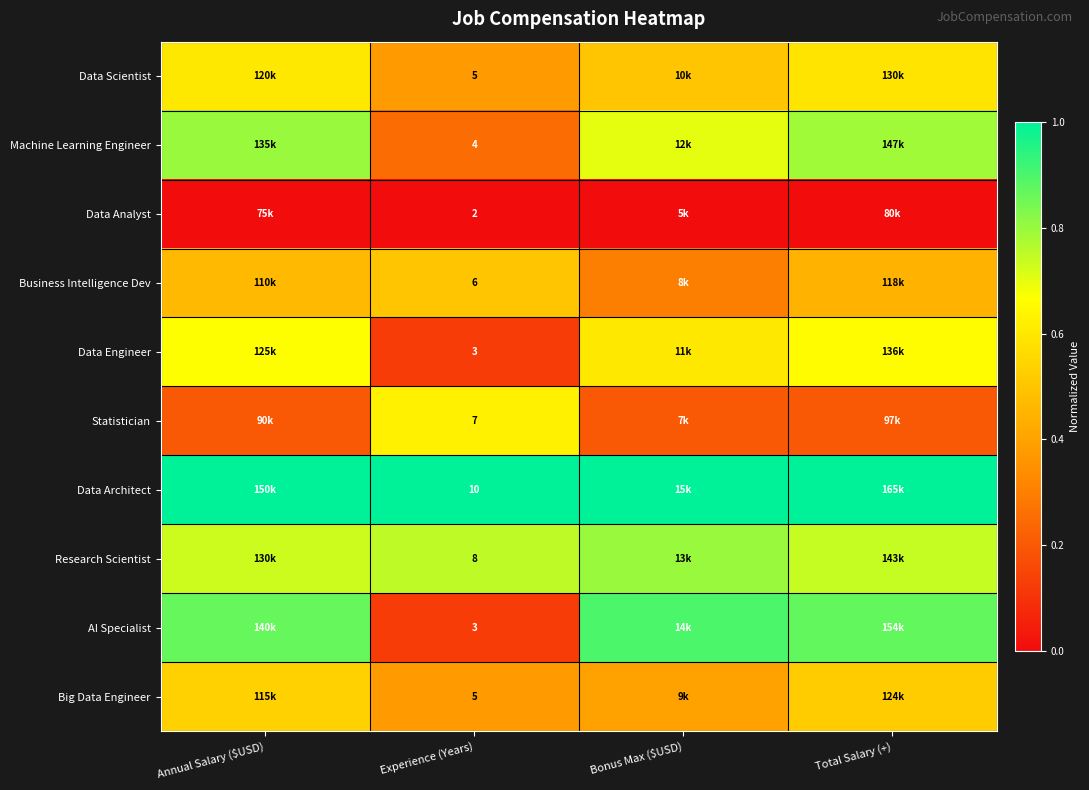

Is the value of AI Specialist at Experience (Years) greater than the value of Statistician at Experience (Years)?

No